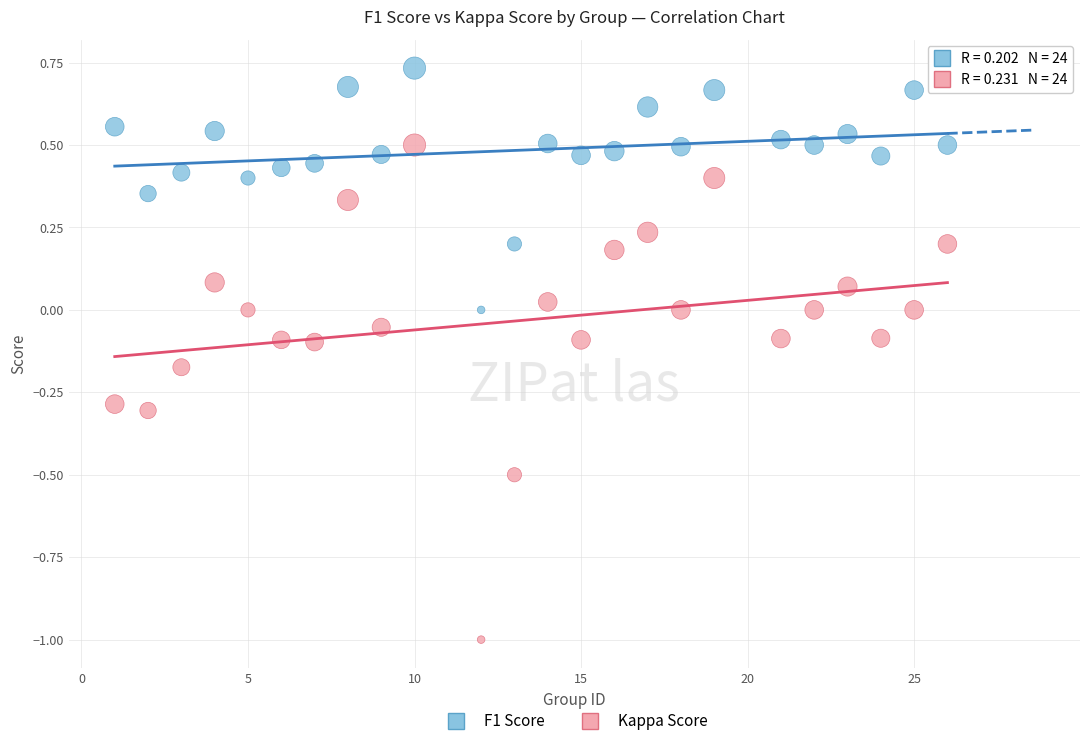

Which series contains the lowest Y value?

Kappa Score